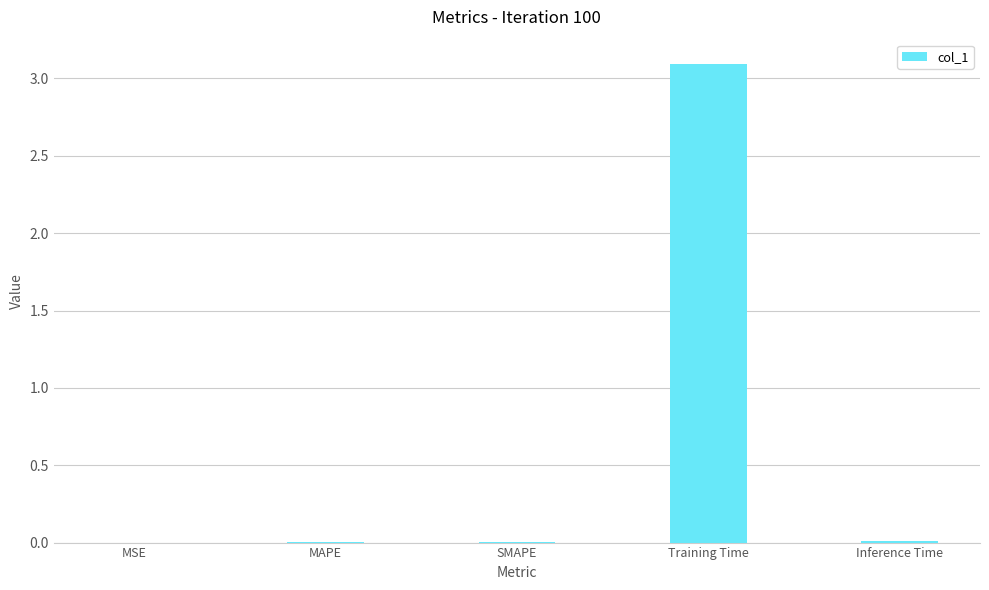

What is the sum of all values?

3.1